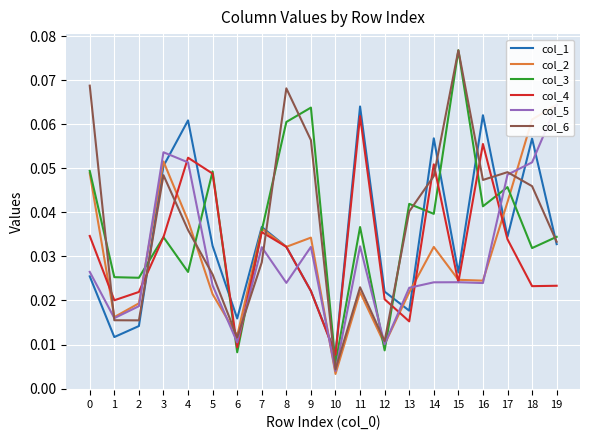

Between which two adjacent categories do col_6 and col_2 first intersect?

0 and 1